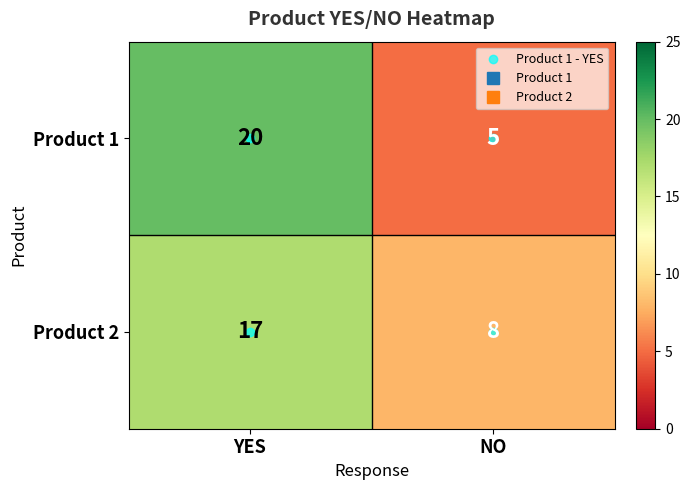

Is it true that Product 1 equals 1 at NO?

False